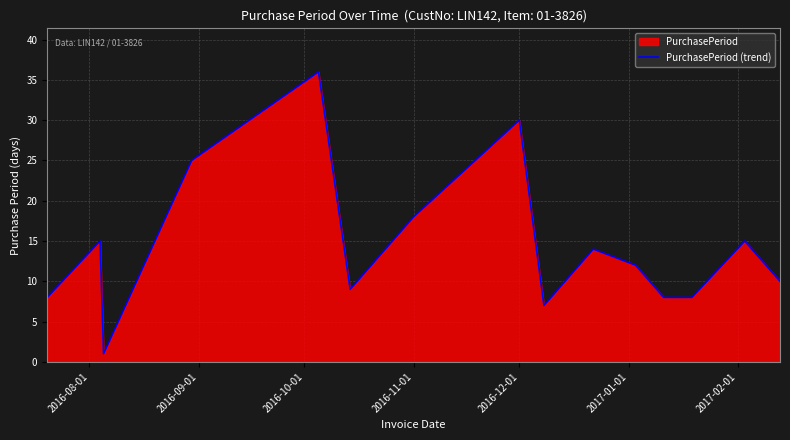

Reading left to right, list all the values displayed in this chart.

8	15	1	25	36	9	18	30	7	14	12	8	8	15	10